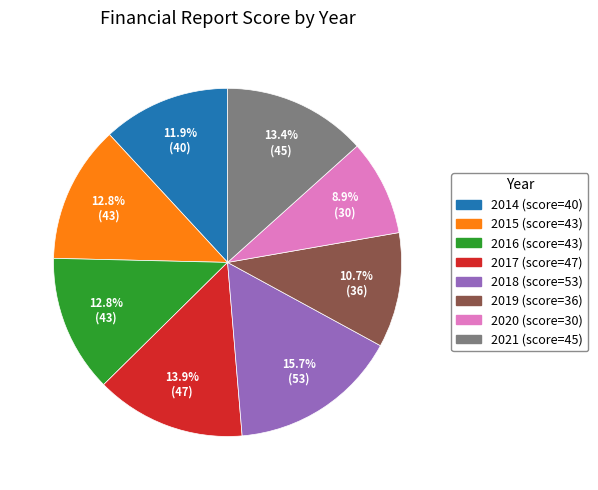

Which category has the biggest portion of the pie?

2018